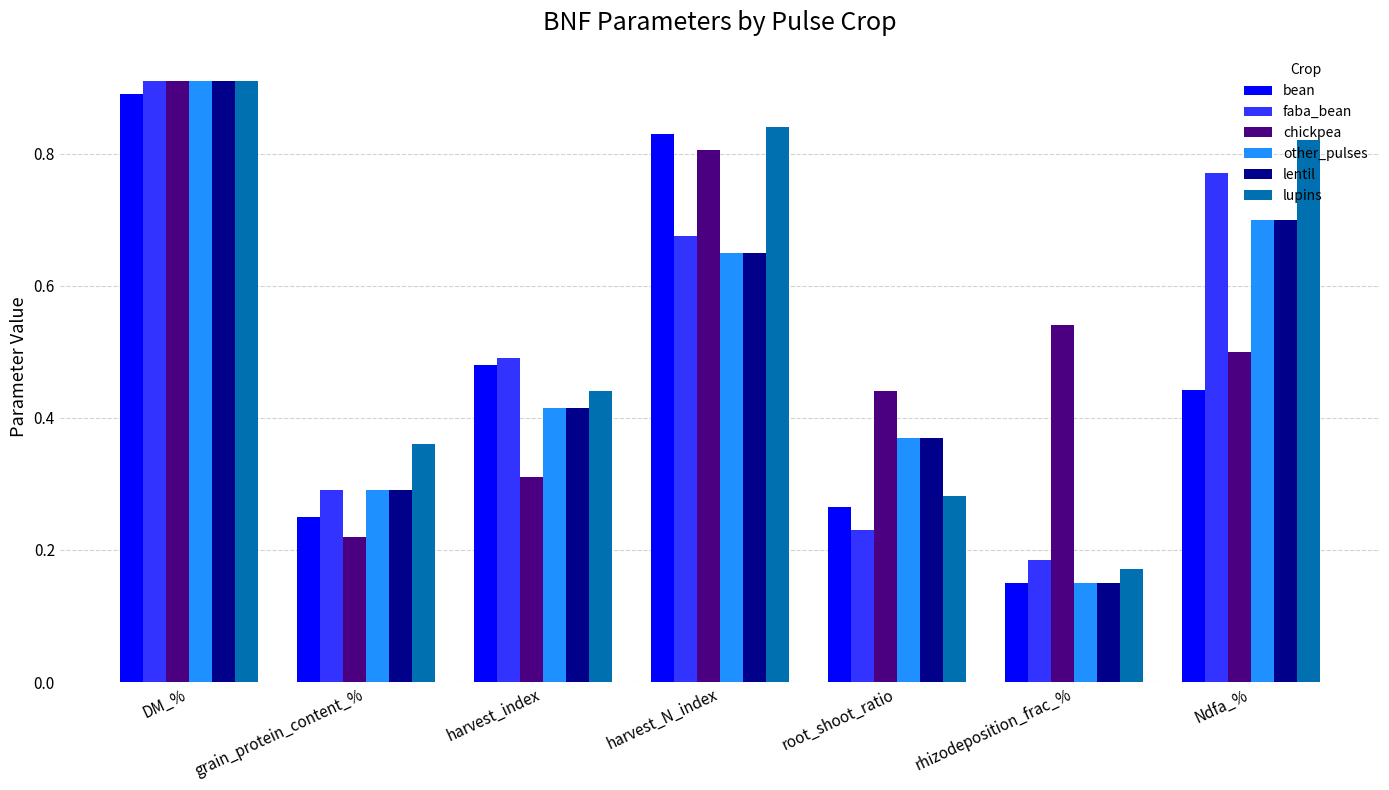

The chickpea series shows 0.5 at harvest_index. True or false?

False